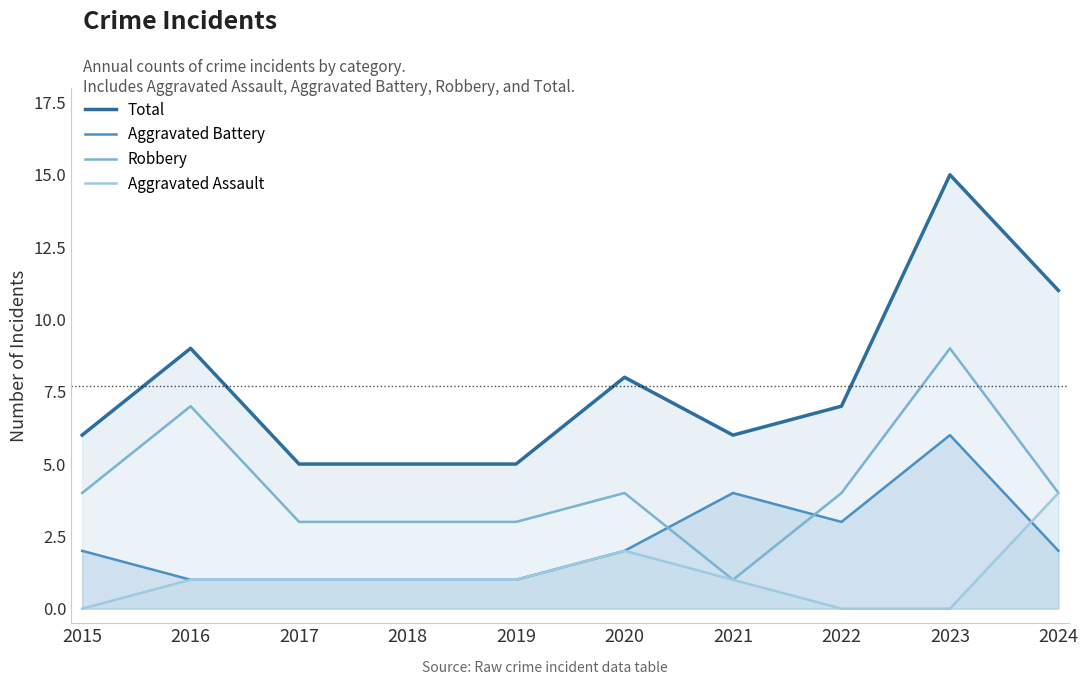

What is the difference between the maximum and minimum values in the Robbery series?

8